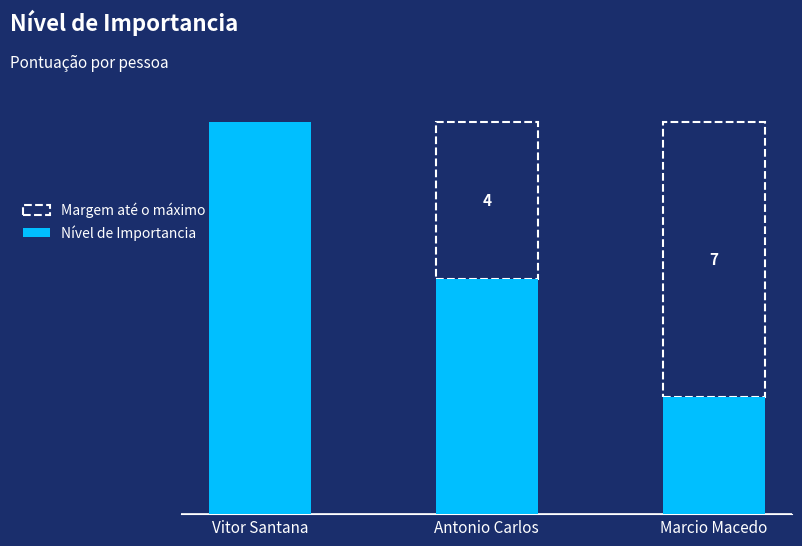

What is the label of the 3rd bar from the right?

Vitor Santana